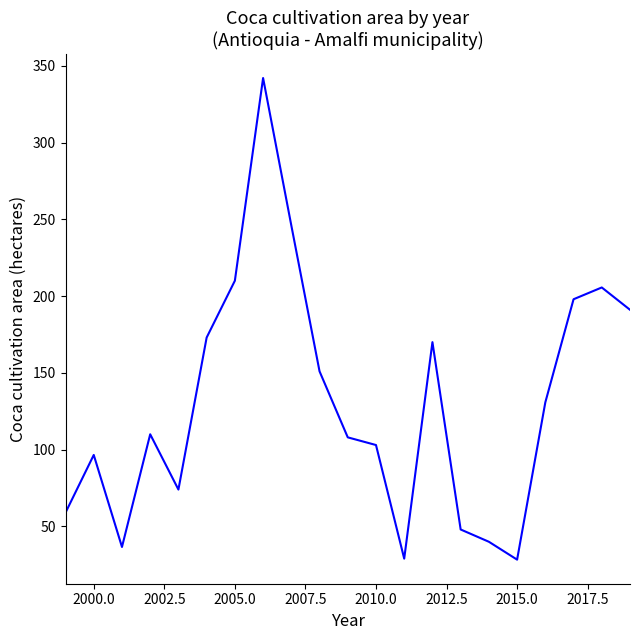

What is the average value?

130.9